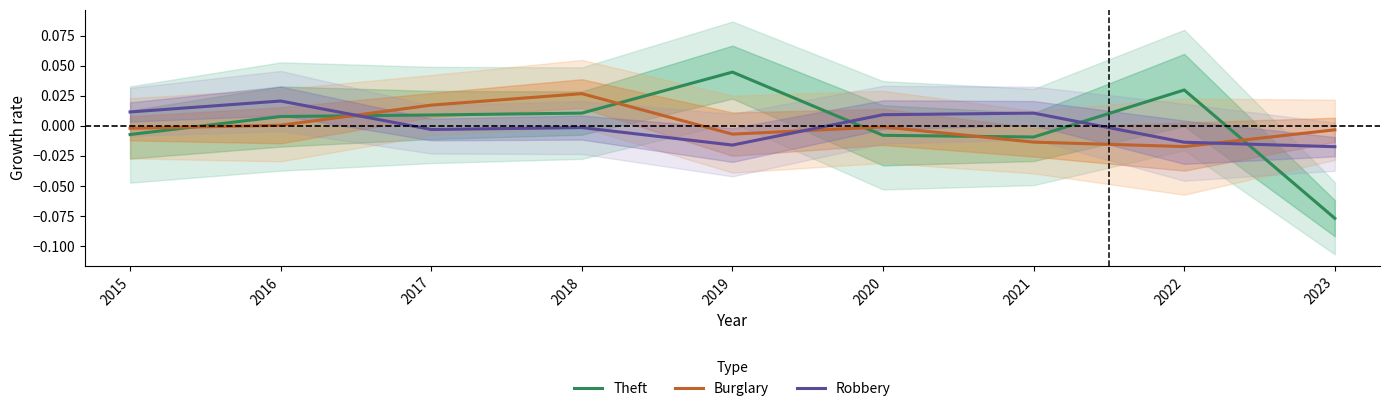

At which category is the sum across all series the highest?

2018